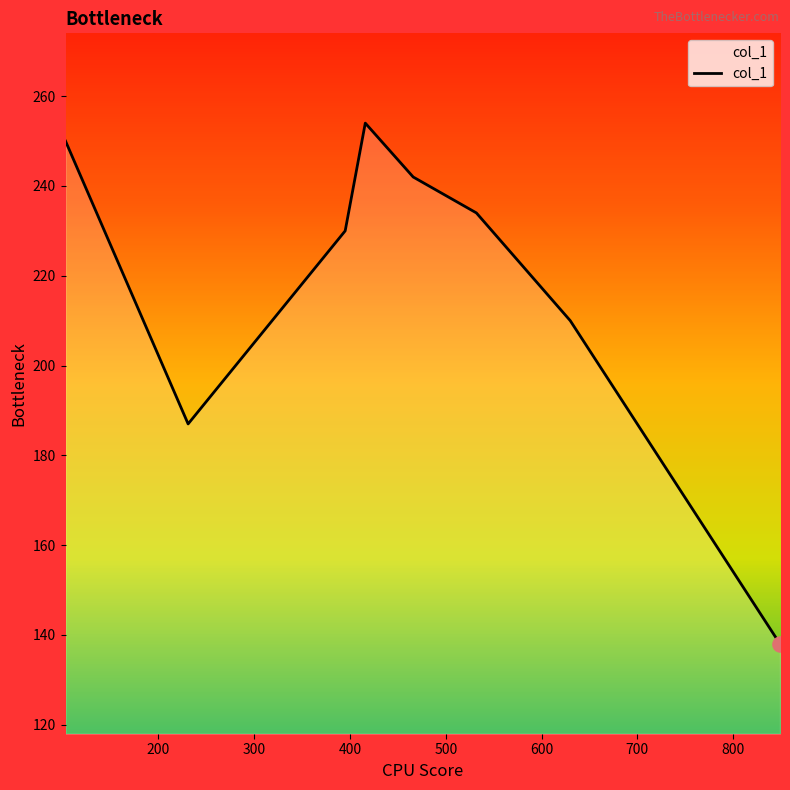

What is the difference between the second highest and minimum values?

112